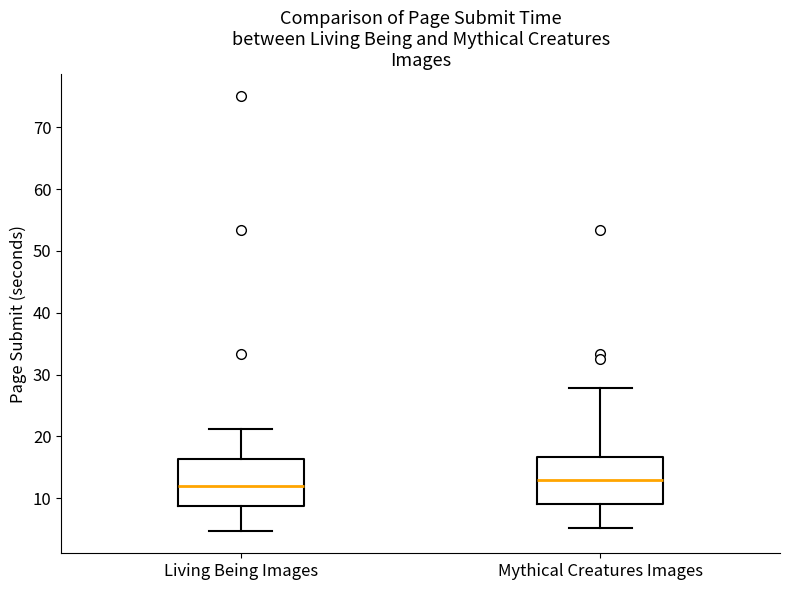

Reading left to right, transcribe this box plot: for each box, give where its median line is, the range the box spans, and where its two whiskers end, as read against the y-axis. The values are not printed on the chart, so give them approximately, as read against the axis.

Living Being Images: median 12, box 9 to 16, whiskers 5 to 21
Mythical Creatures Images: median 13, box 9 to 17, whiskers 5 to 28